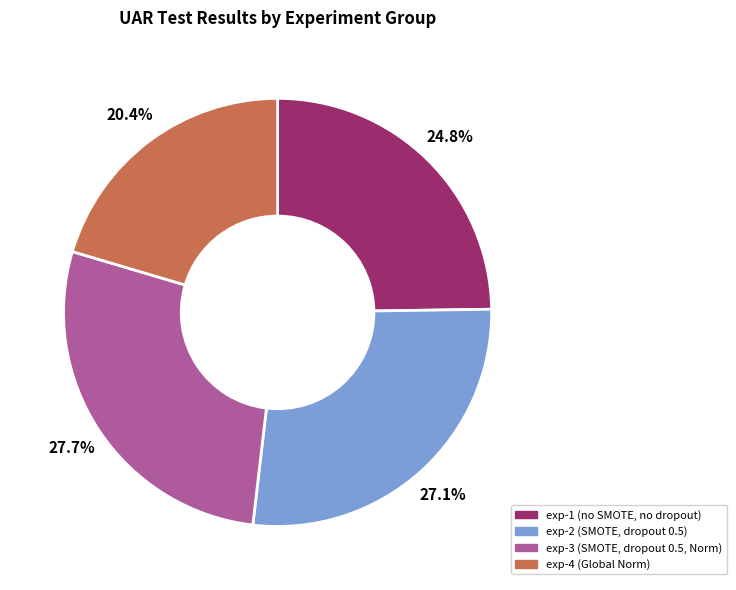

Is there a majority slice in this chart?

No